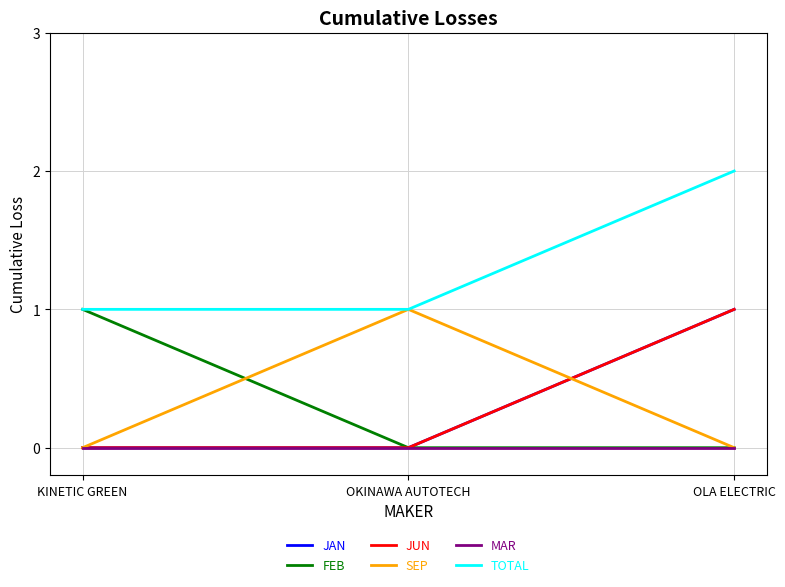

Rank the categories by FEB value from lowest to highest.

OKINAWA AUTOTECH, OLA ELECTRIC, KINETIC GREEN